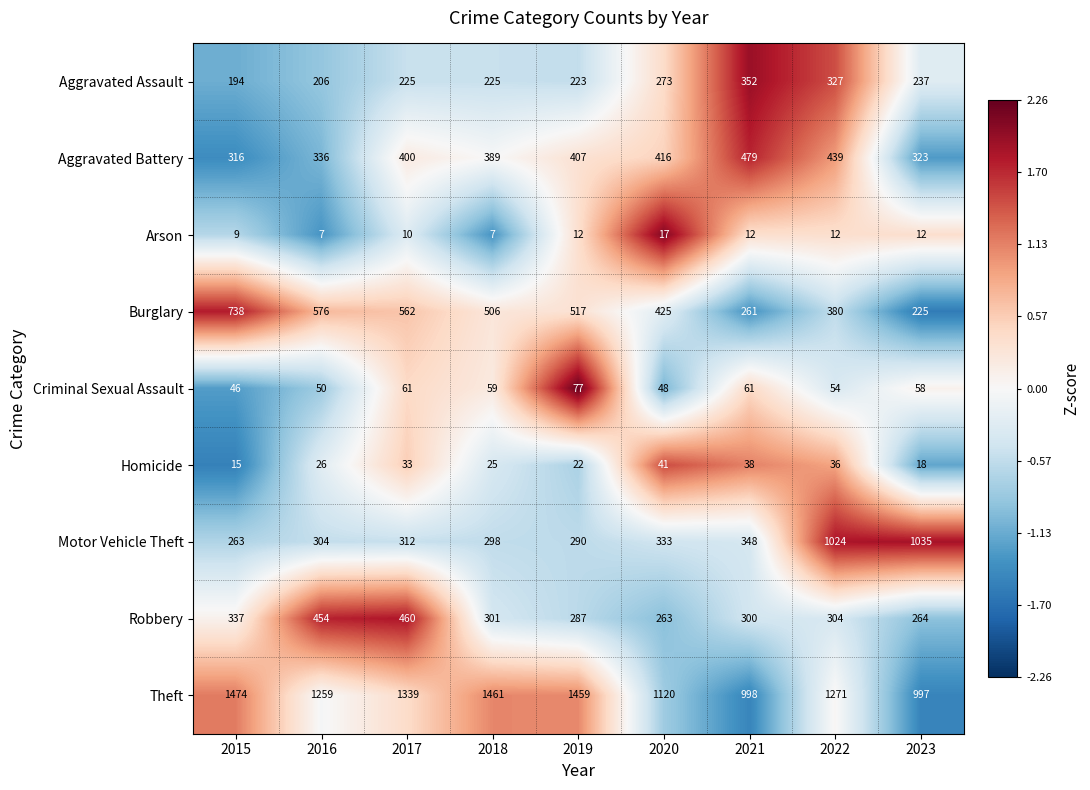

The value of Burglary at 2023 is 225. True or false?

True